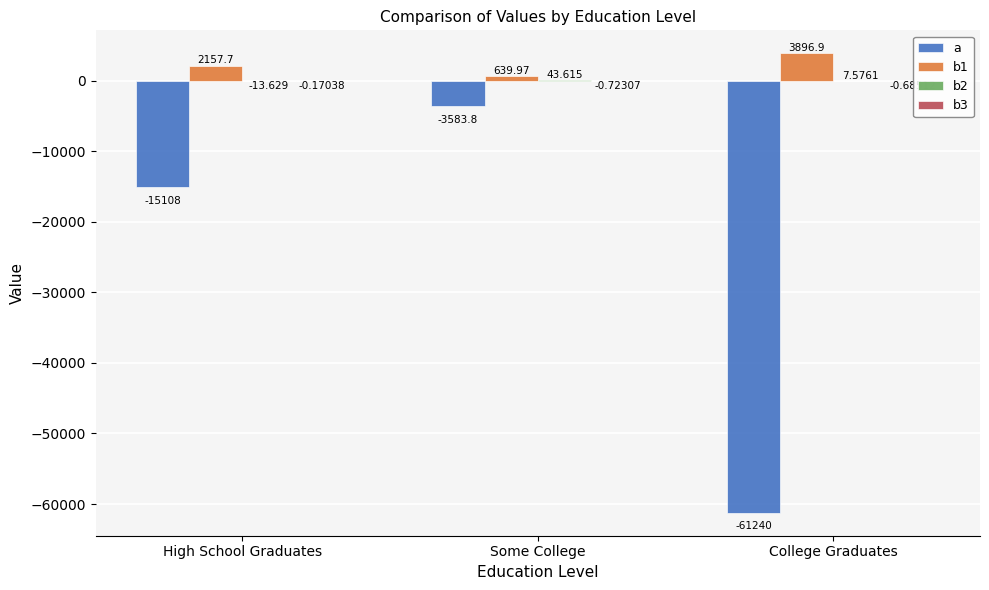

At which category is the sum across all series the highest?

Some College